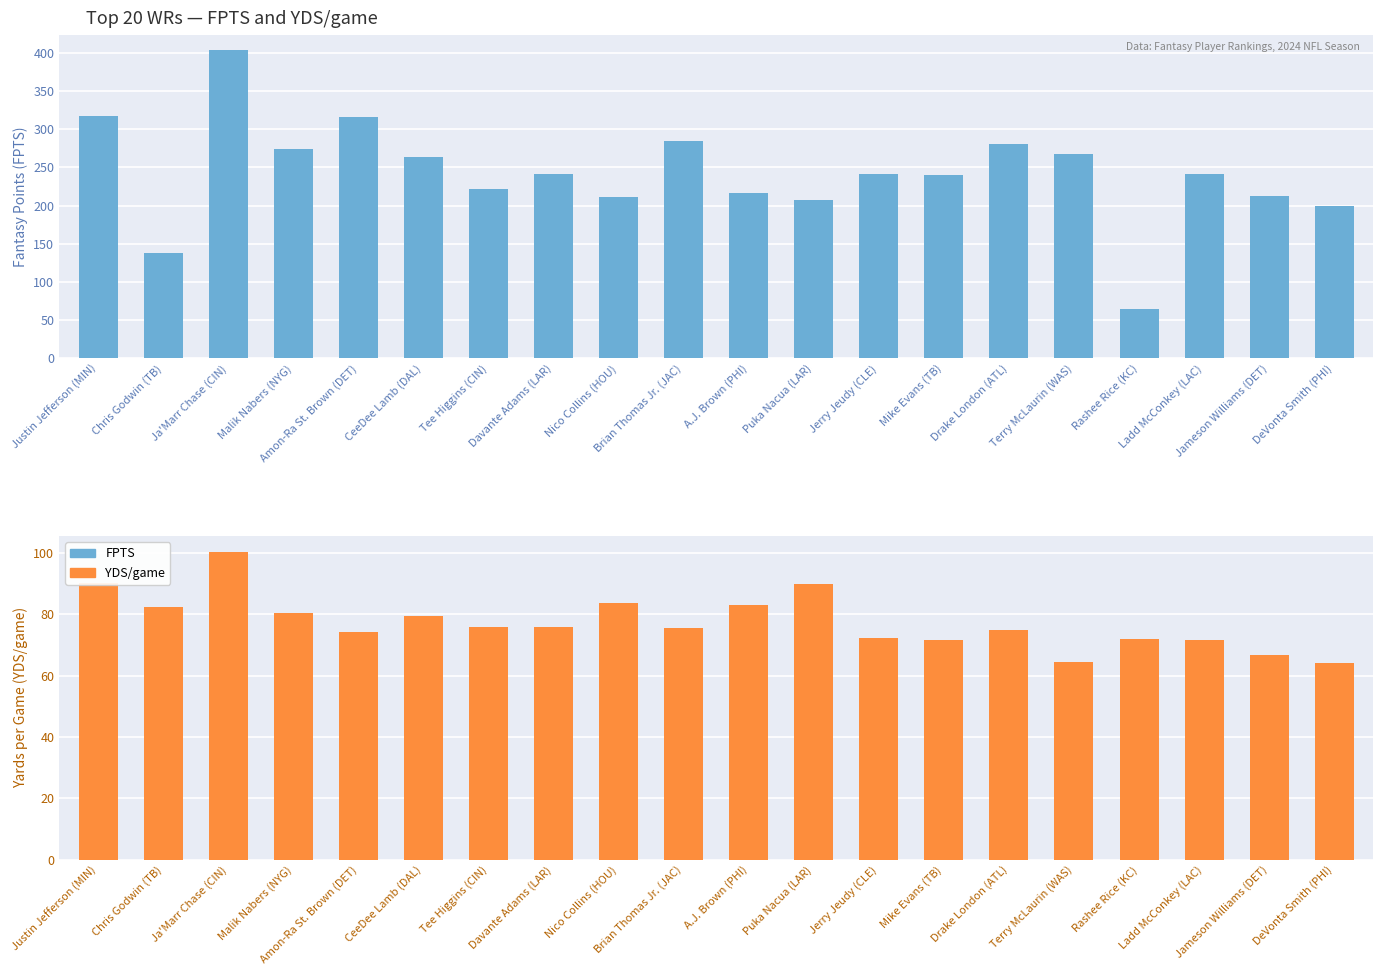

What is the label of the 10th bar from the left?

Brian Thomas Jr. (JAC)